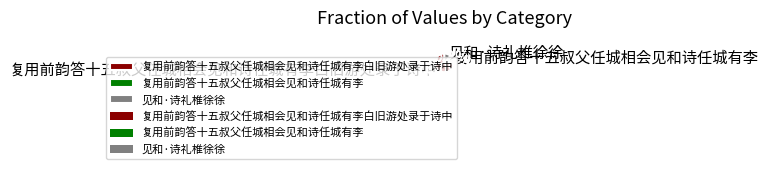

Is it true that 复用前韵答十五叔父任城相会见和诗任城有李白旧游处录于诗中 is 76% of the pie?

True